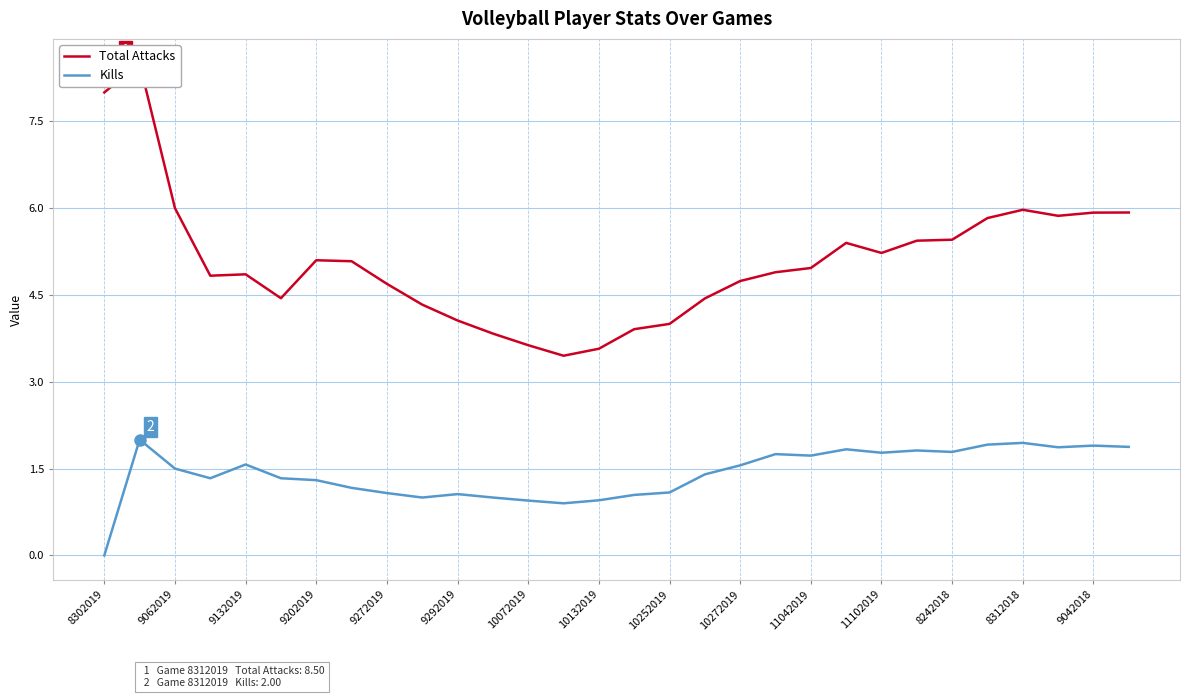

Is it true that Total Attacks equals 4.0 at 27?

False